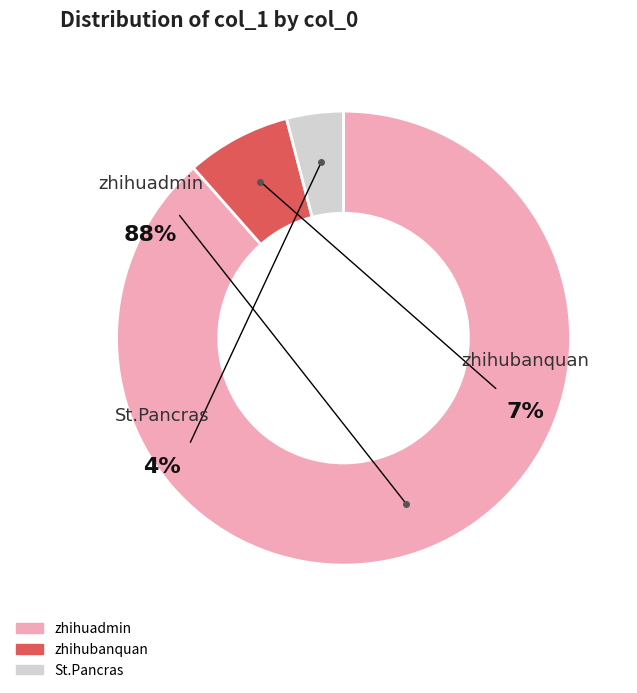

How many slices are in this pie chart?

3